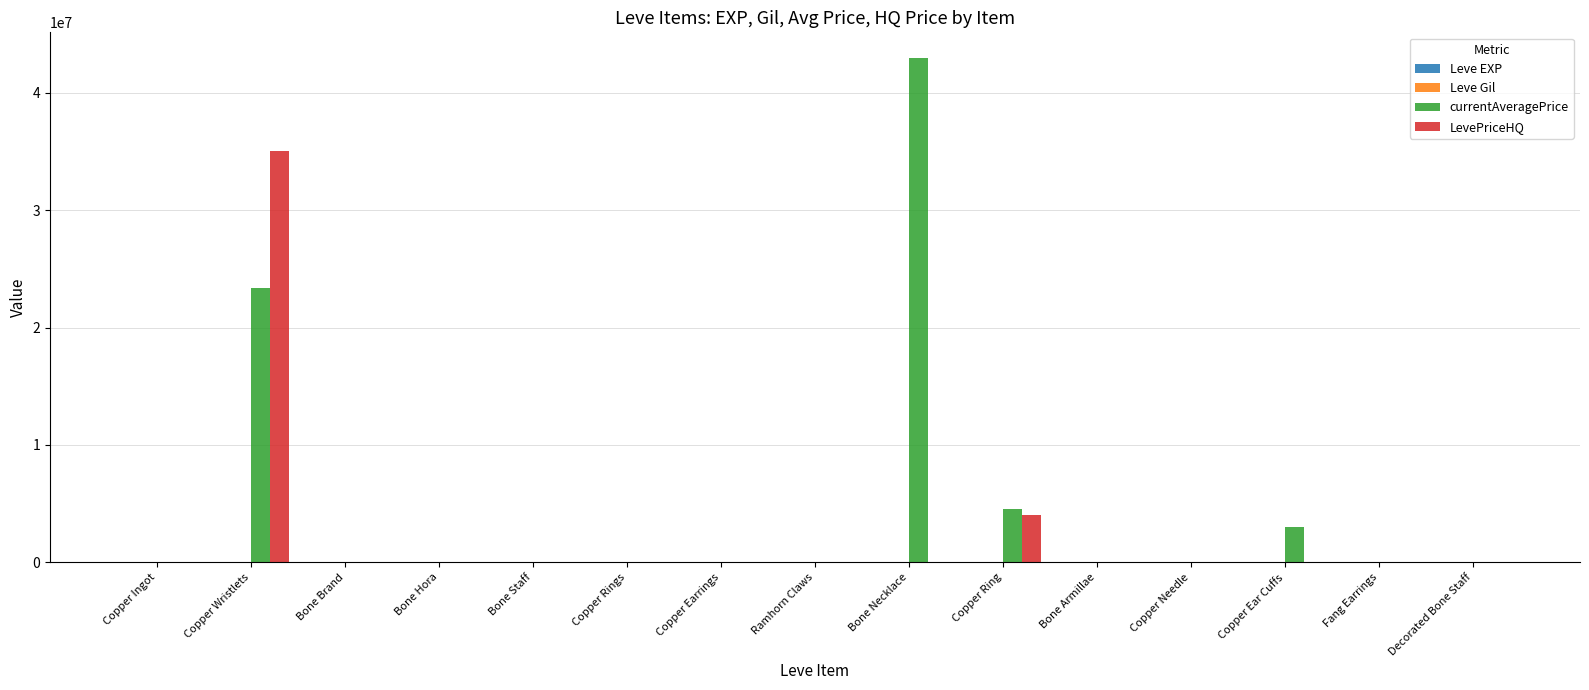

What is the maximum value shown in the chart?

43000000